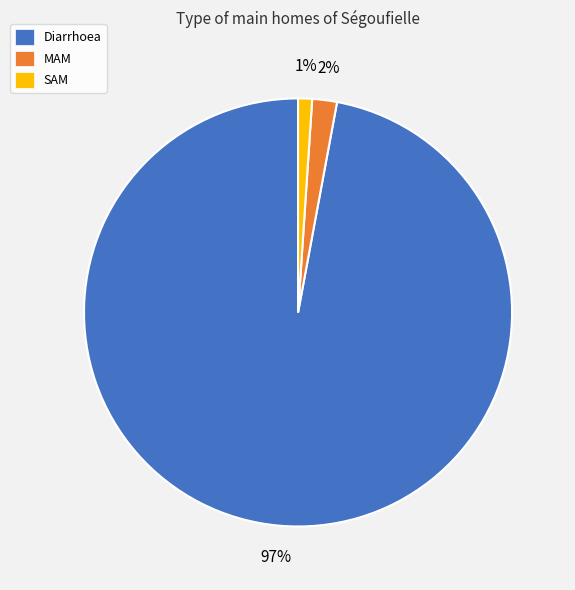

Which slice represents more than half of the pie?

Diarrhoea